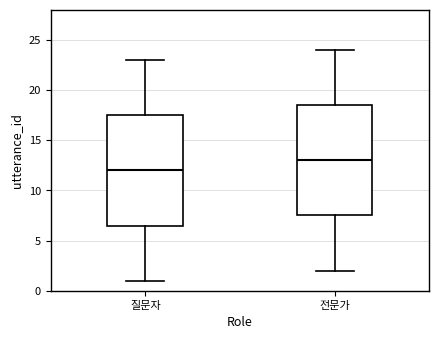

Which box's median line is the highest?

전문가